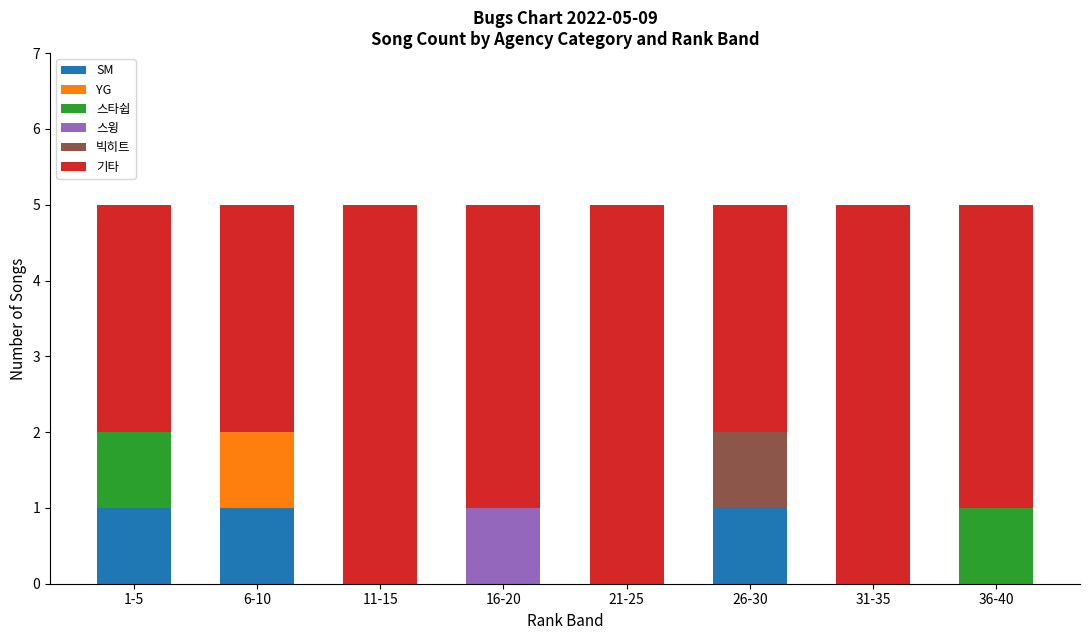

What is the total value across all series at 21-25?

5